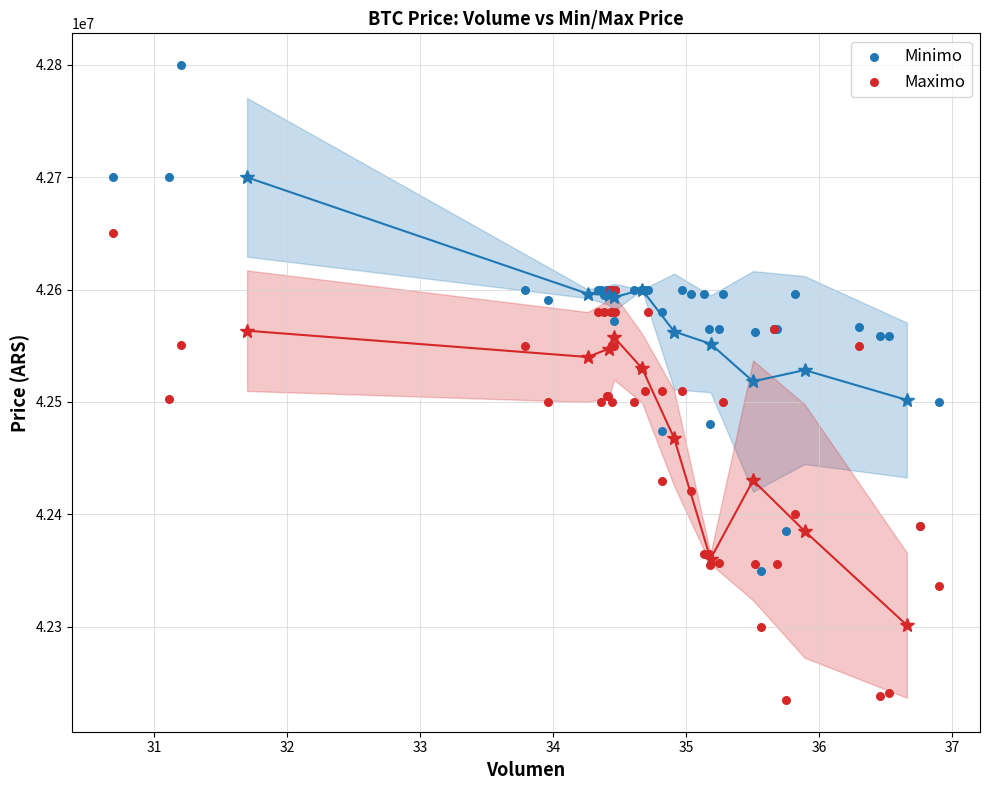

Which series has the largest Y range (max minus min)?

Minimo